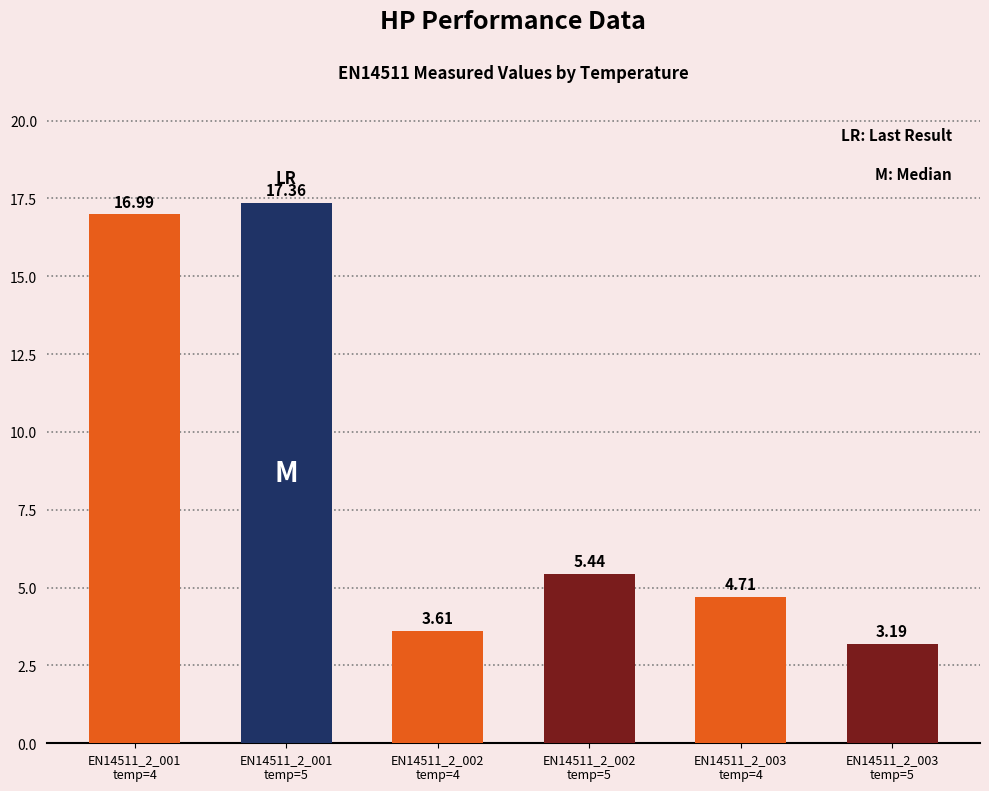

What is the sum of all values?

51.3